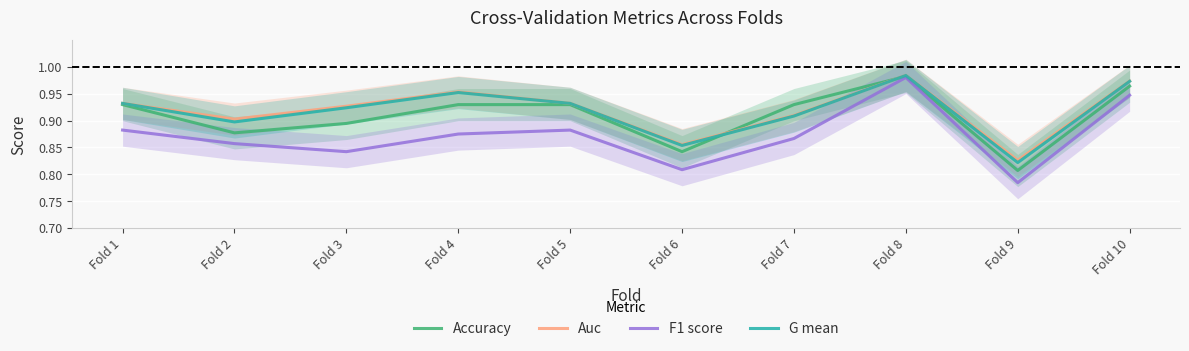

What is the greatest value displayed?

1.0